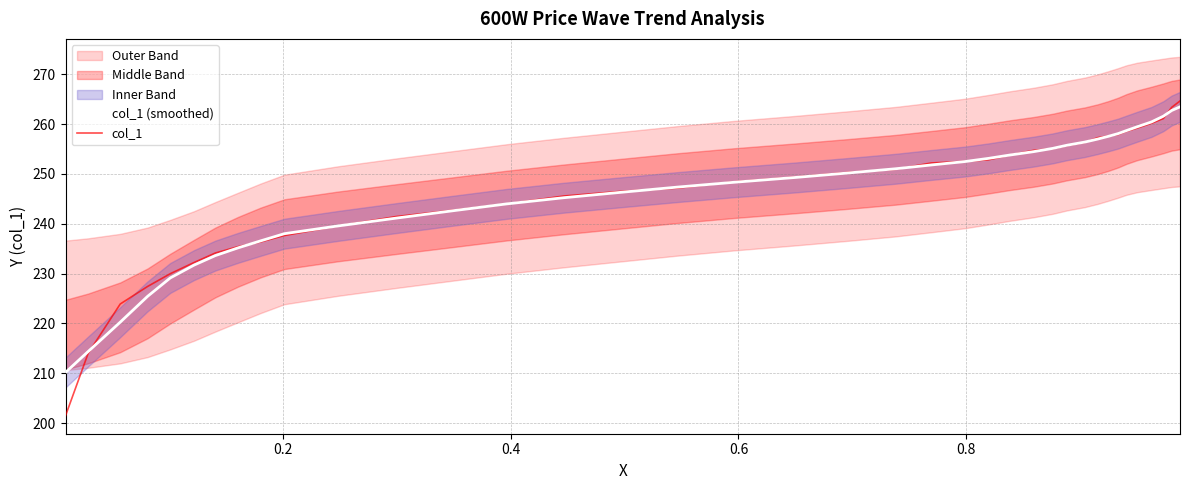

What is the lowest value of the col_1 (smoothed) series?

210.2